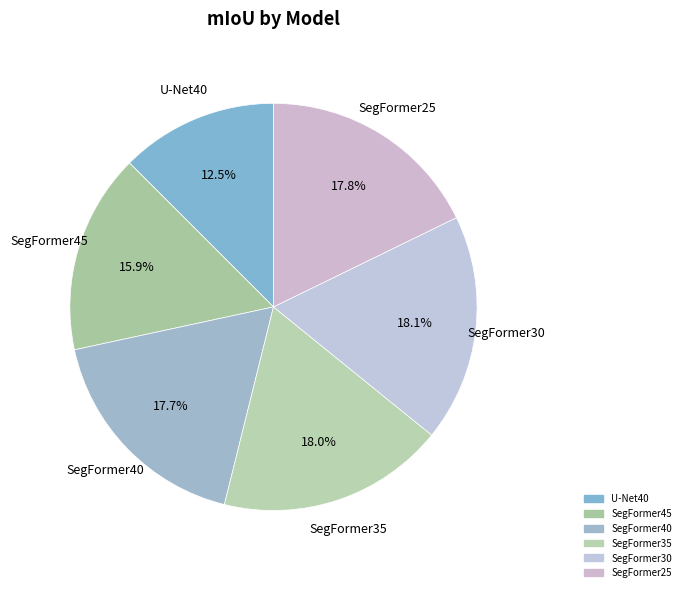

Which has a higher value, U-Net40 or SegFormer45?

SegFormer45